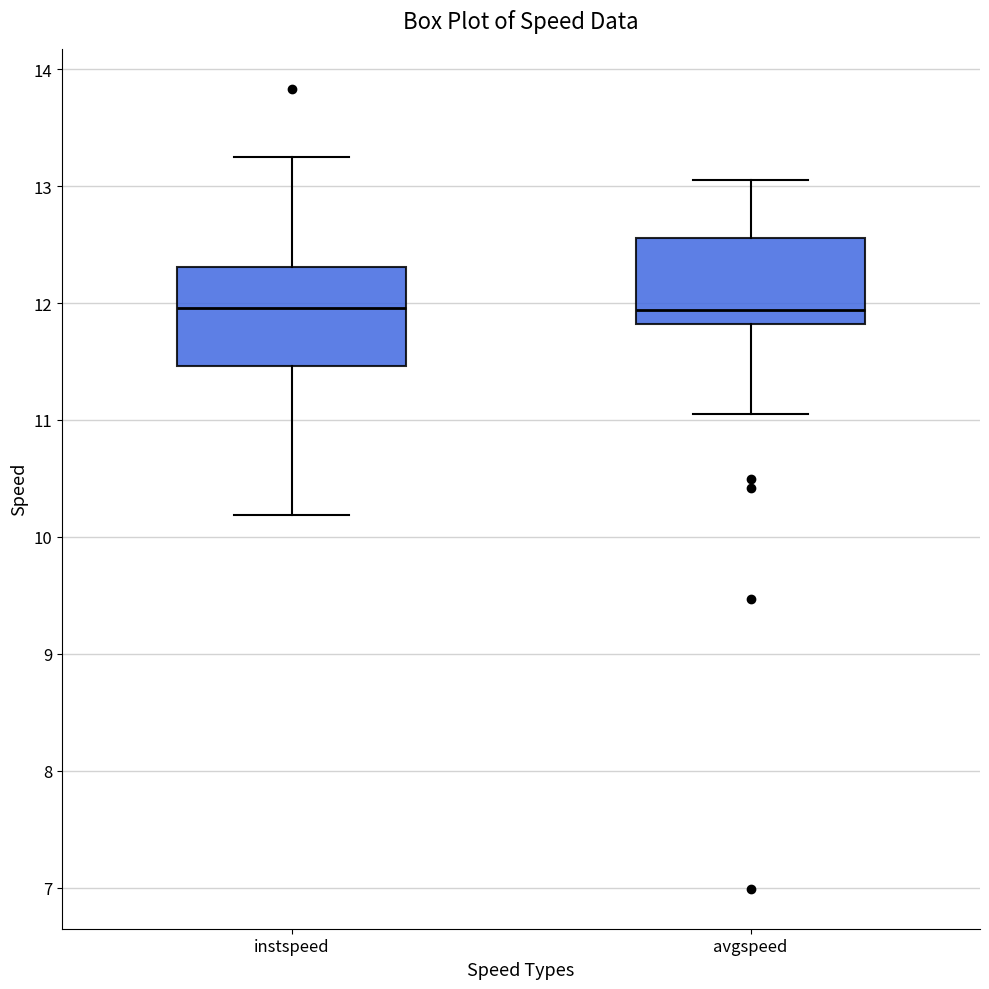

Reading left to right, transcribe this box plot: for each box, give where its median line is, the range the box spans, and where its two whiskers end, as read against the y-axis. The values are not printed on the chart, so give them approximately, as read against the axis.

instspeed: median 12.0, box 11.5 to 12.3, whiskers 10.2 to 13.3
avgspeed: median 11.9, box 11.8 to 12.6, whiskers 11.1 to 13.1